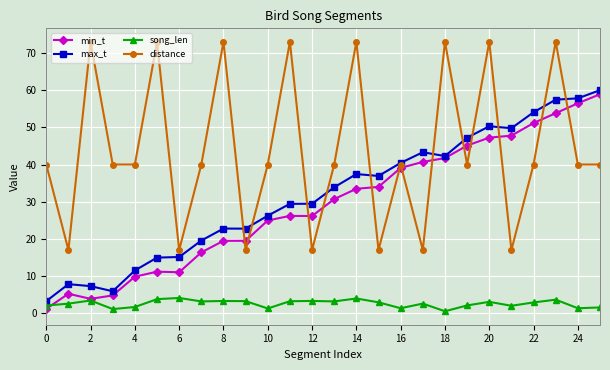

What is the difference between the second highest and second lowest values in the max_t series?

51.9